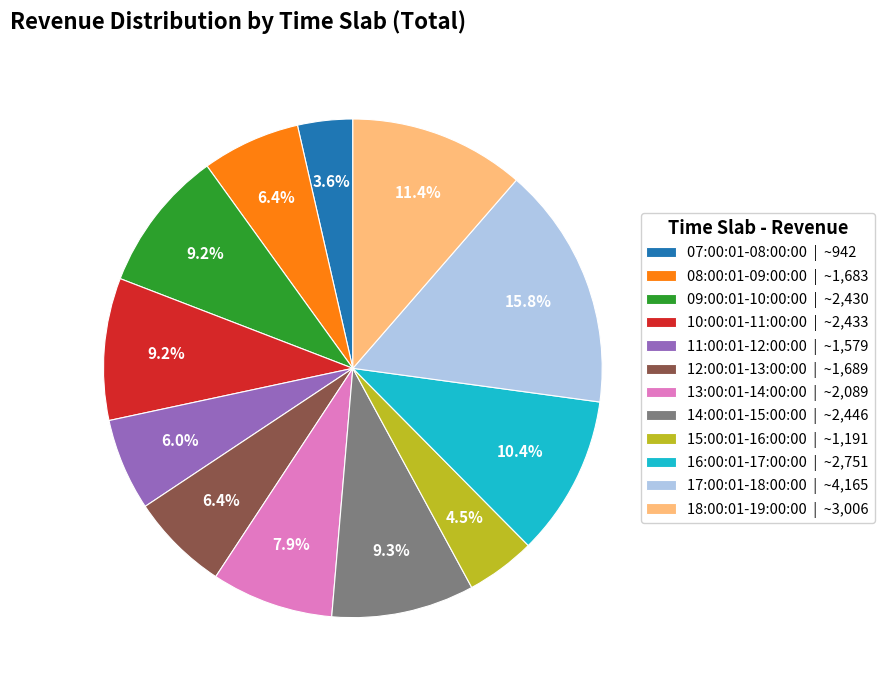

To the nearest percent, what is the difference between the largest and smallest slice percentages?

12%